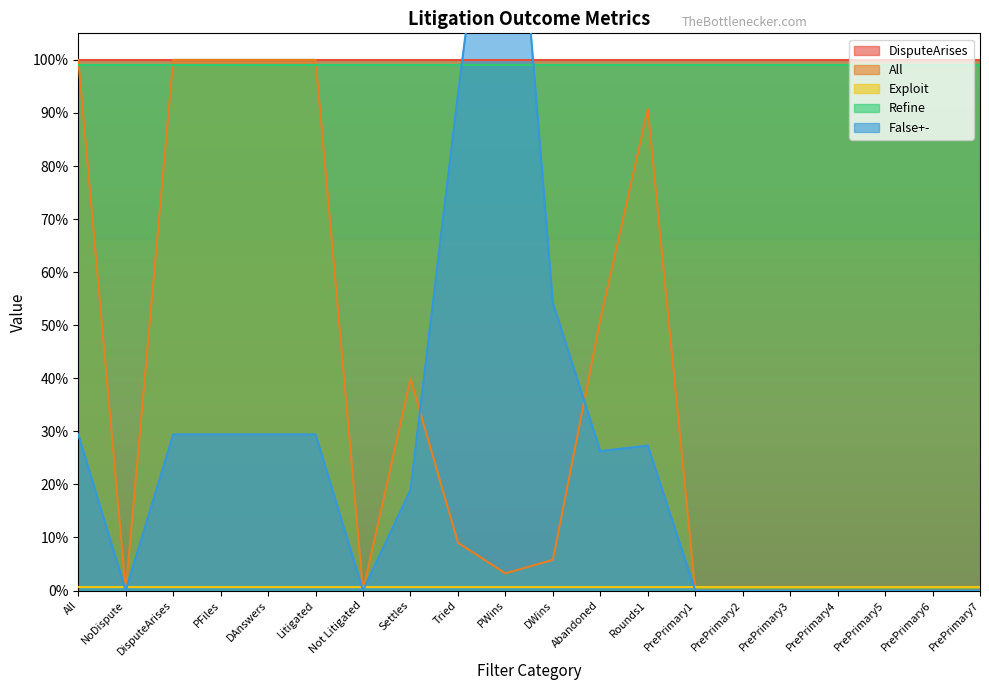

At how many categories does at least one series exceed 1?

1